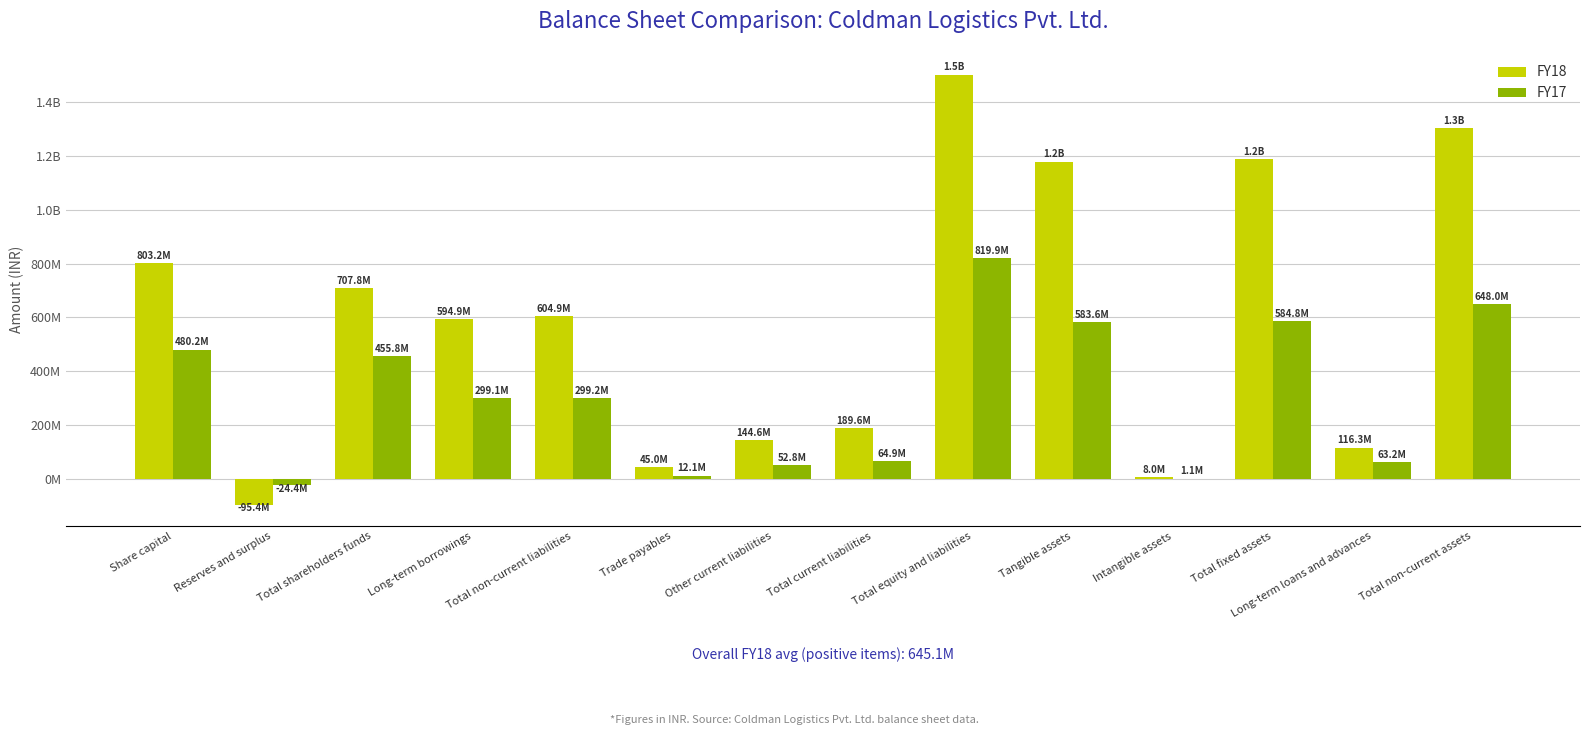

Which has a higher value, Long-term borrowings or Total equity and liabilities?

Total equity and liabilities